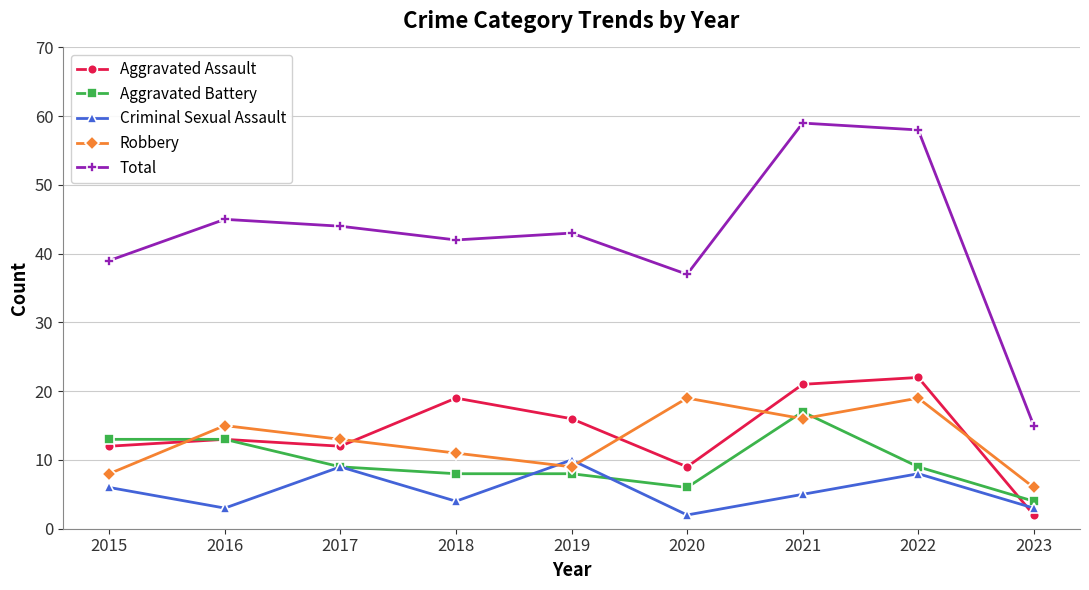

What is the sum of the Robbery values at 2023 and 2015?

14